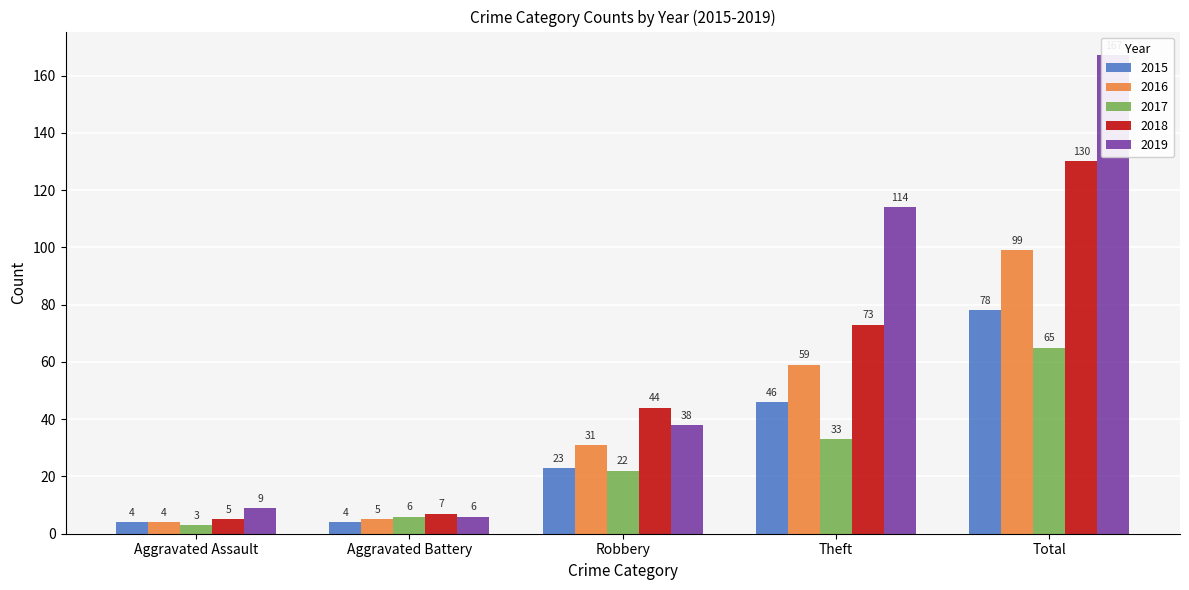

What is the value of the 2019 bar at the 4th from the left?

114